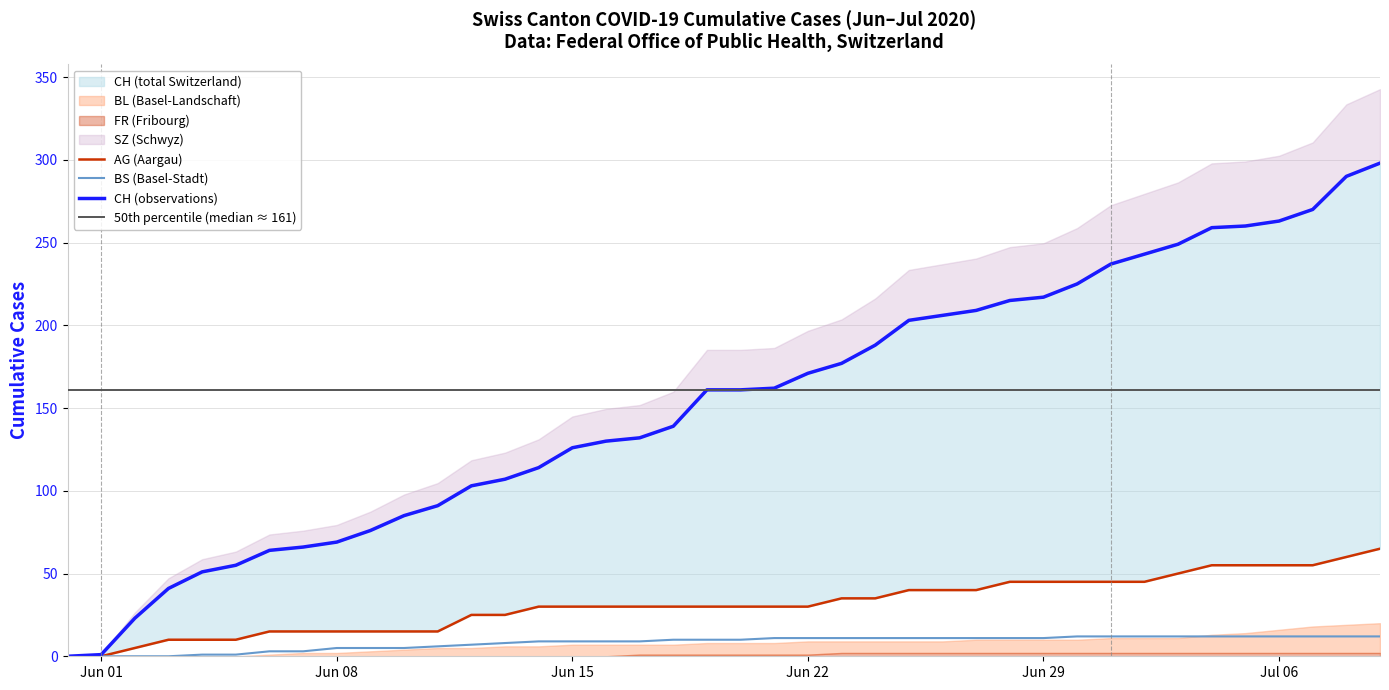

What is the sum of the CH values at 2020-06-13 and 2020-06-24?

295